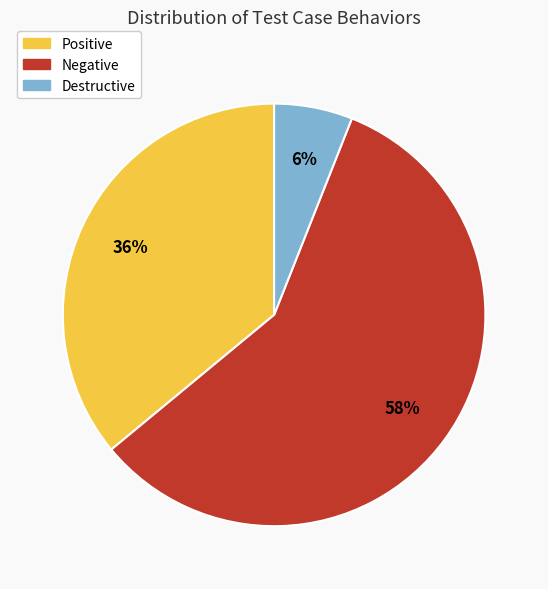

Count the number of slices in the pie.

3